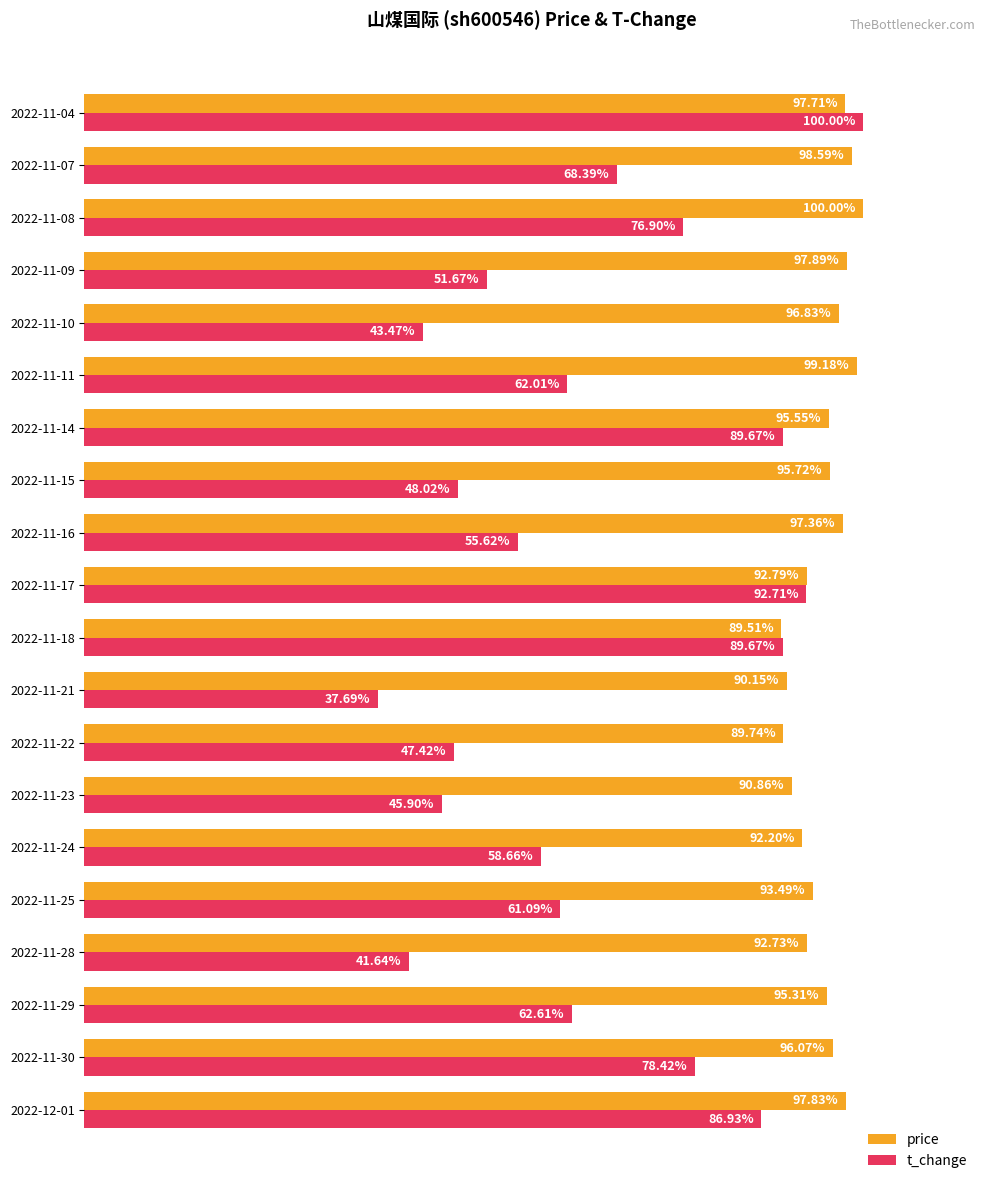

Which series changed the most between 2022-11-17 and 2022-11-07?

t_change